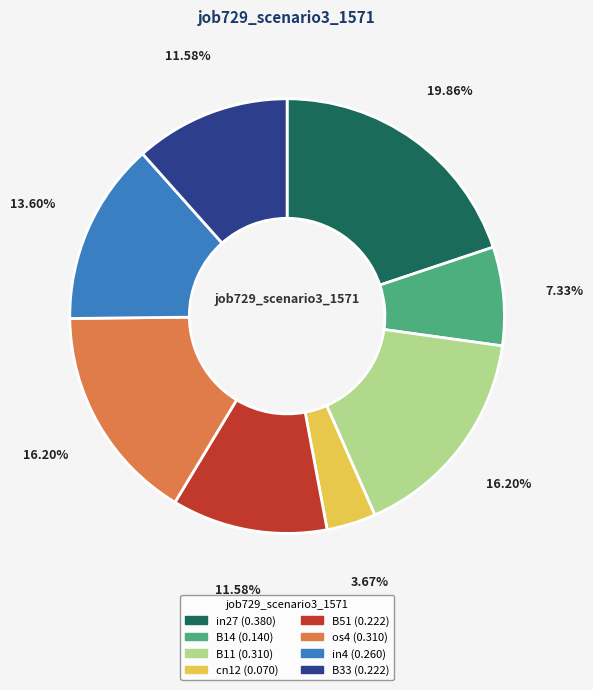

Is there any slice that represents more than half of the pie?

No